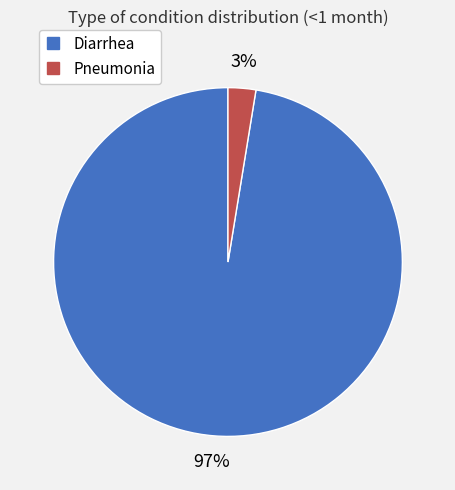

Is Diarrhea the majority of the pie?

Yes